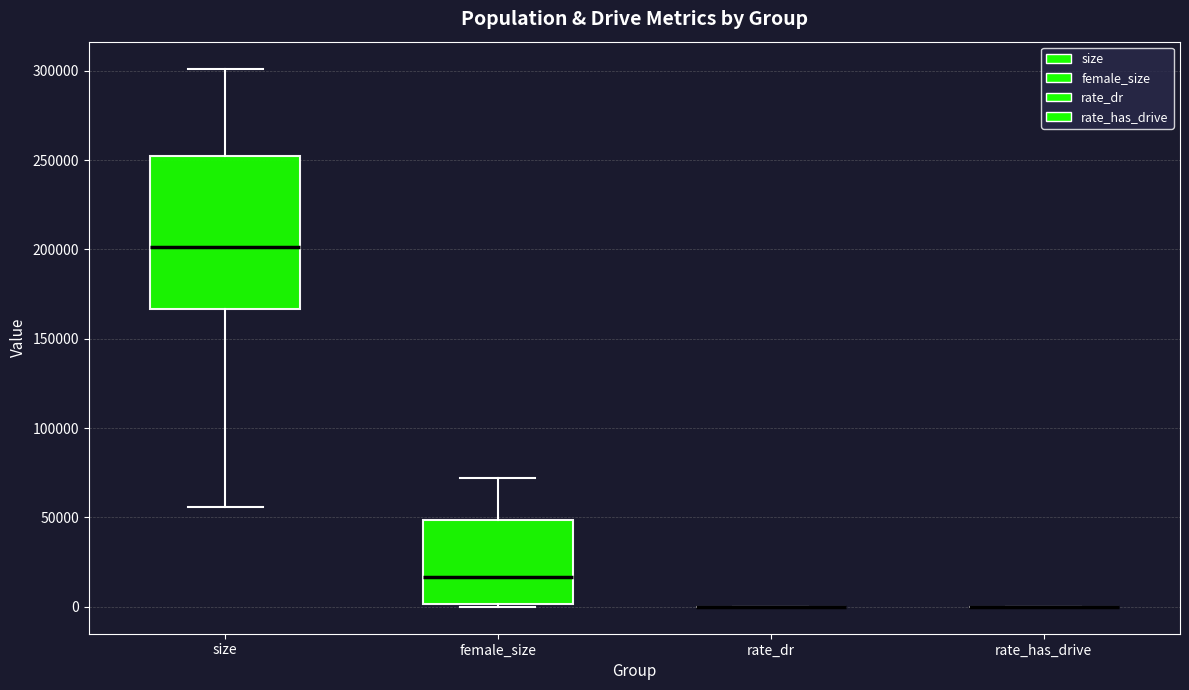

Reading left to right, read every box against the y-axis: the position of its median line, the range the box covers, and the ends of its whiskers. The values are not printed on the chart, so give them approximately, as read against the axis.

size: median 200000, box 165000 to 255000, whiskers 55000 to 300000
female_size: median 15000, box 0 to 50000, whiskers 0 (just below the box's lower edge) to 70000
rate_dr: box collapsed to a line at 0, whiskers 0 to 0
rate_has_drive: box collapsed to a line at 0, whiskers 0 to 0